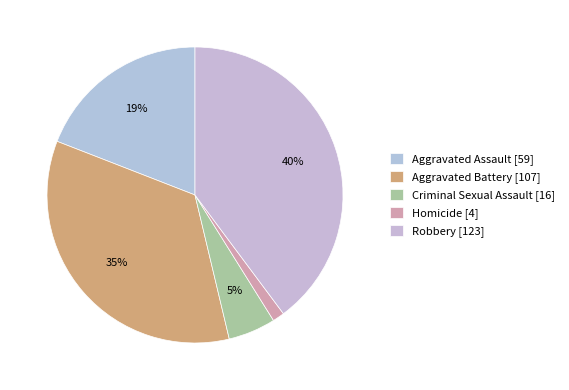

Which slice is the smallest?

Homicide